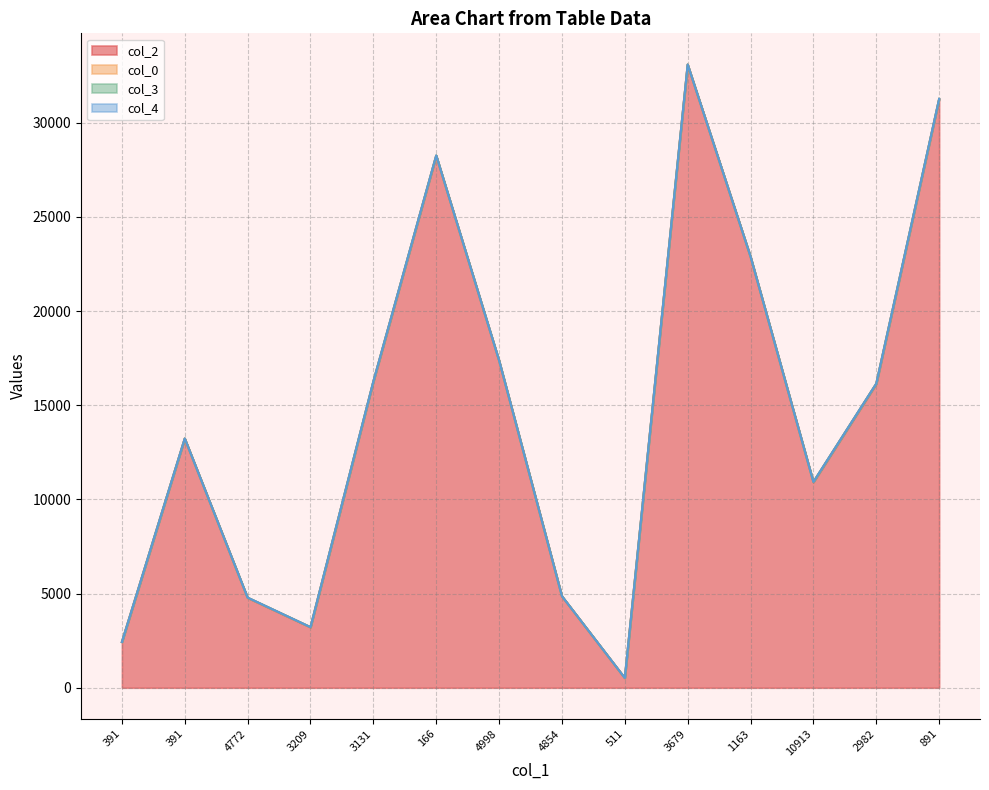

True or false: col_2 and col_3 intersect in this chart.

False